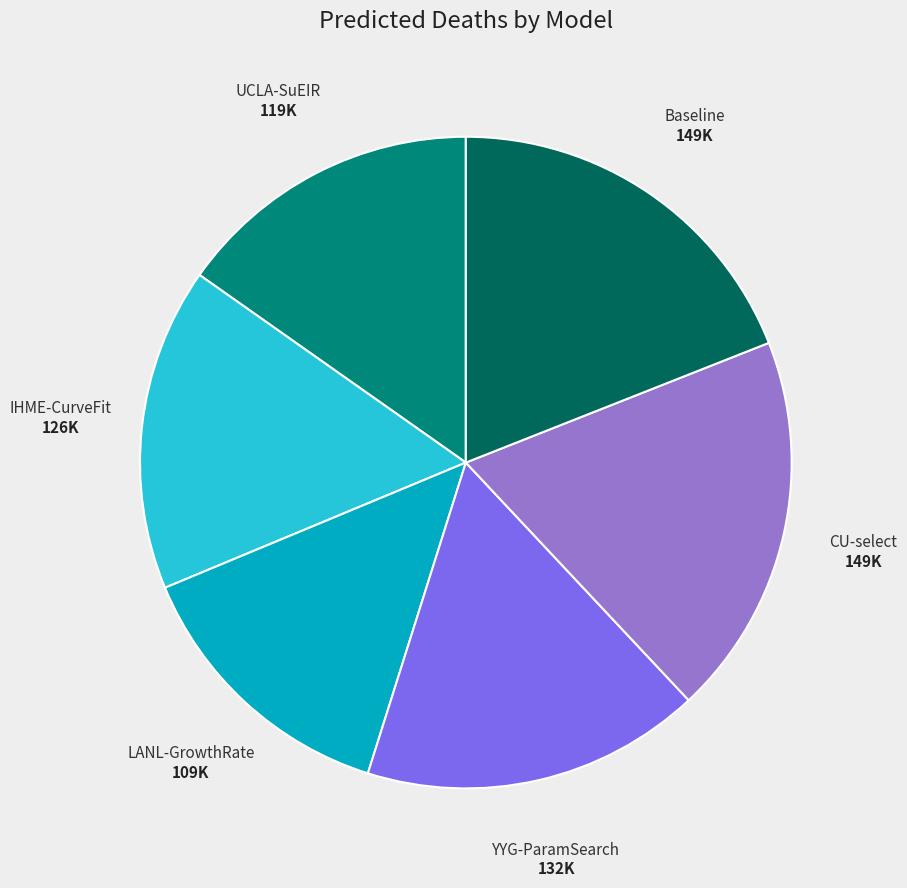

Which slice is the smallest?

LANL-GrowthRate